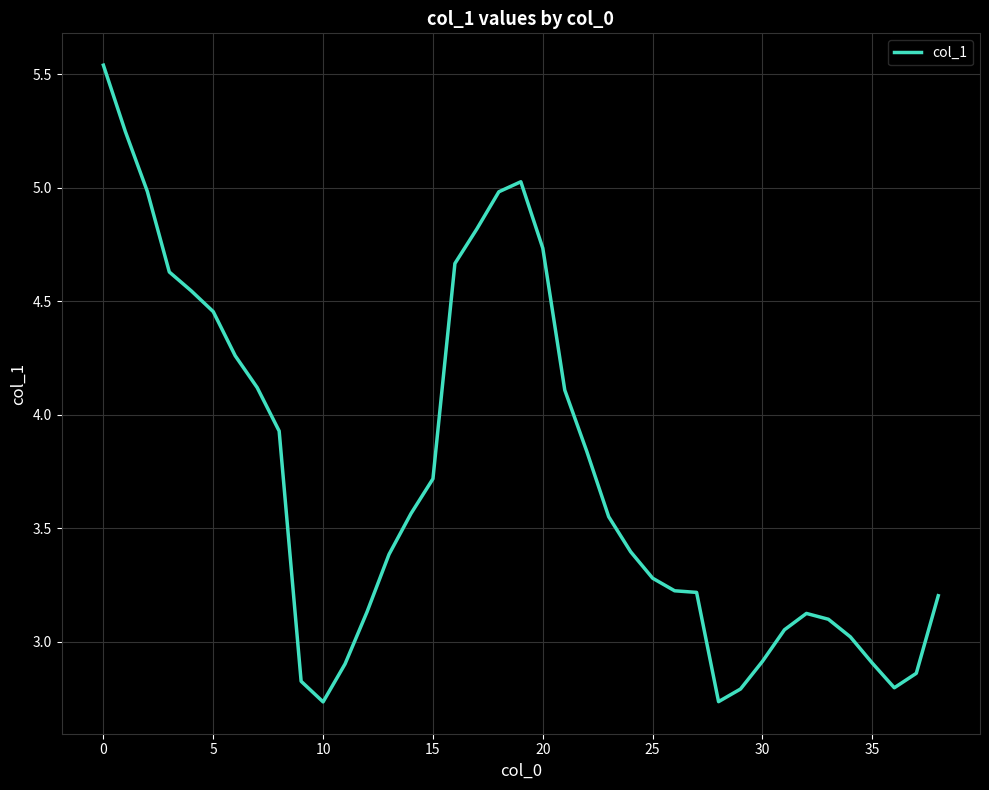

What is the difference between the maximum and minimum values?

2.8